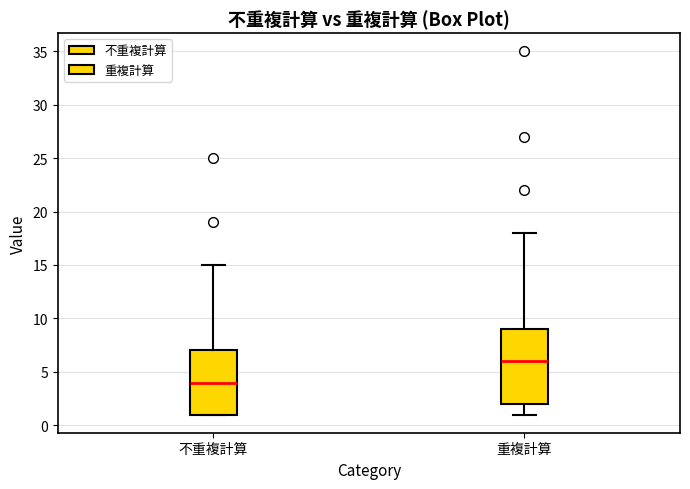

Where does the median line of the box for 不重複計算 sit on the y-axis? The values are not printed on the chart, so give them approximately, as read against the axis.

4